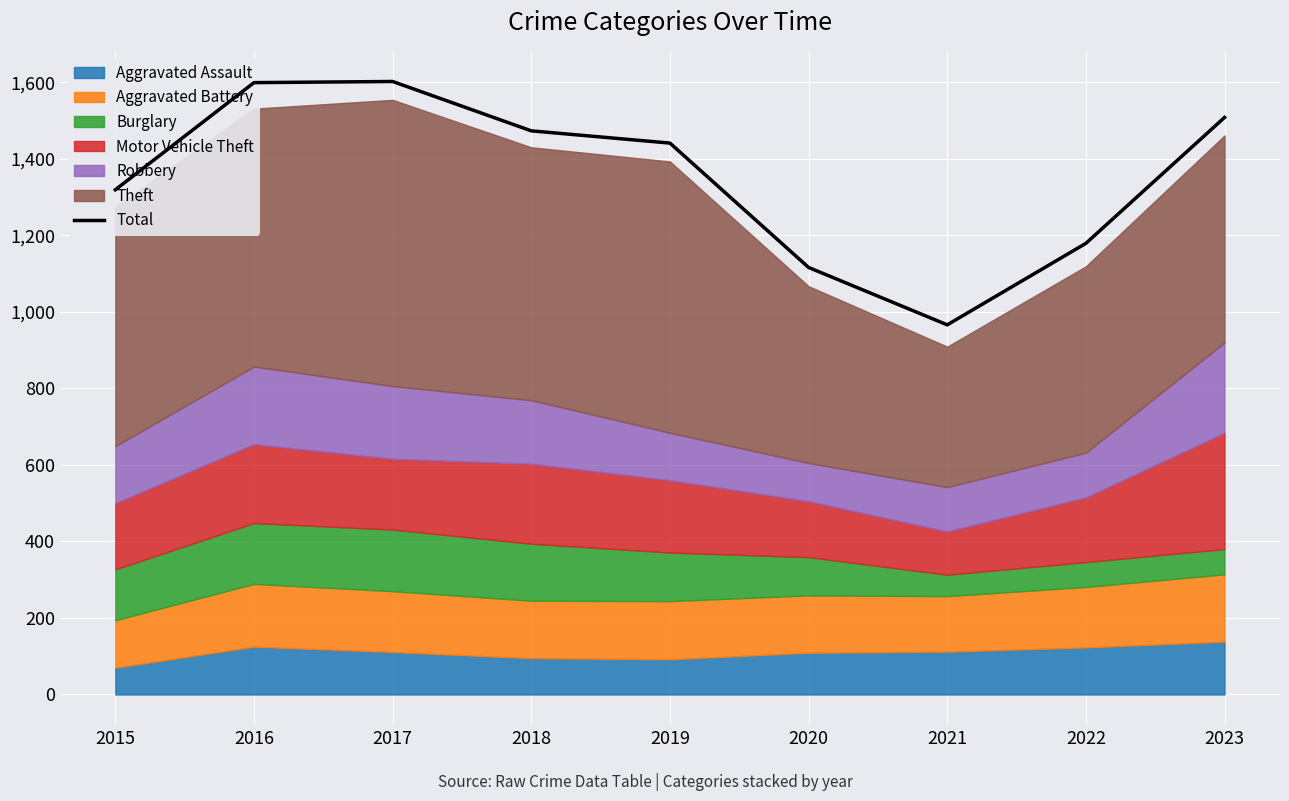

Reading left to right, what are all the values shown in this chart?

2015=1319	2016=1599	2017=1602	2018=1473	2019=1441	2020=1116	2021=966	2022=1179	2023=1508